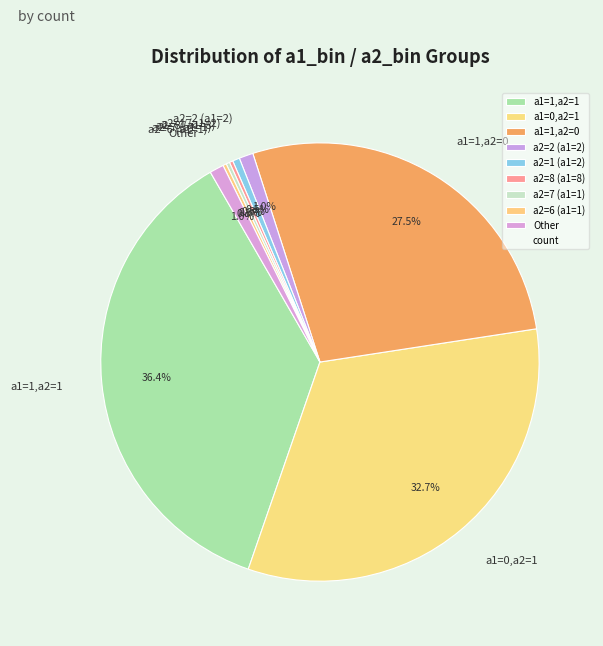

Is Other the majority of the pie?

No